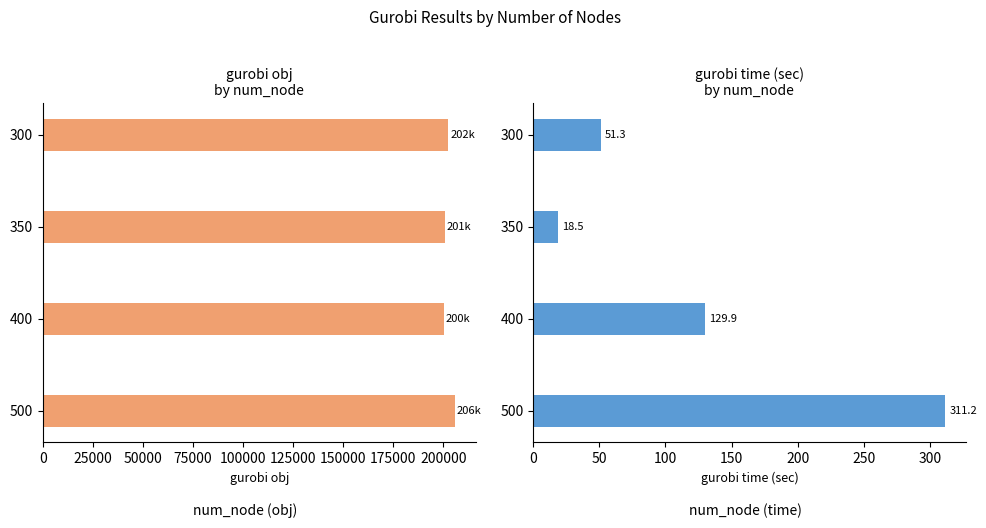

Are the bars grouped side by side (vs. stacked)?

Yes